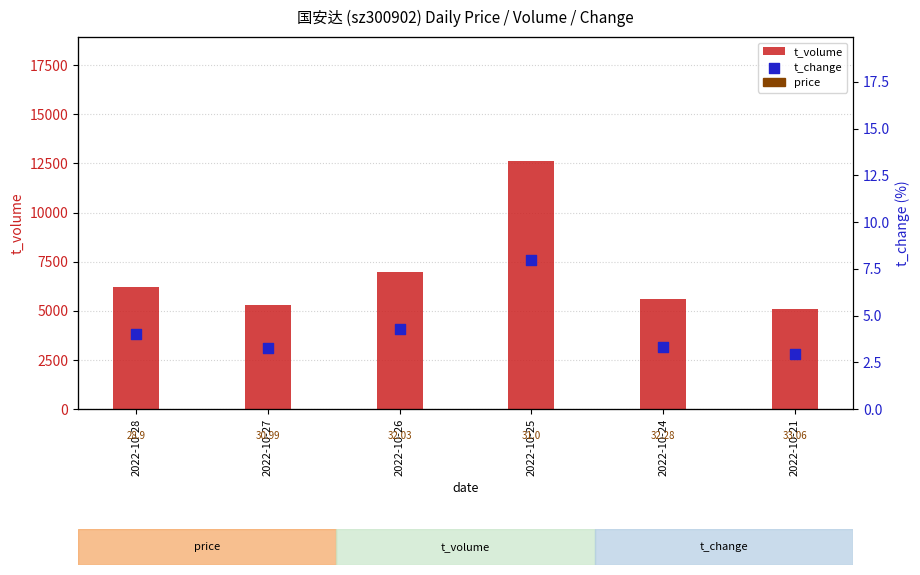

What are all the series names shown in the legend?

t_volume, t_change